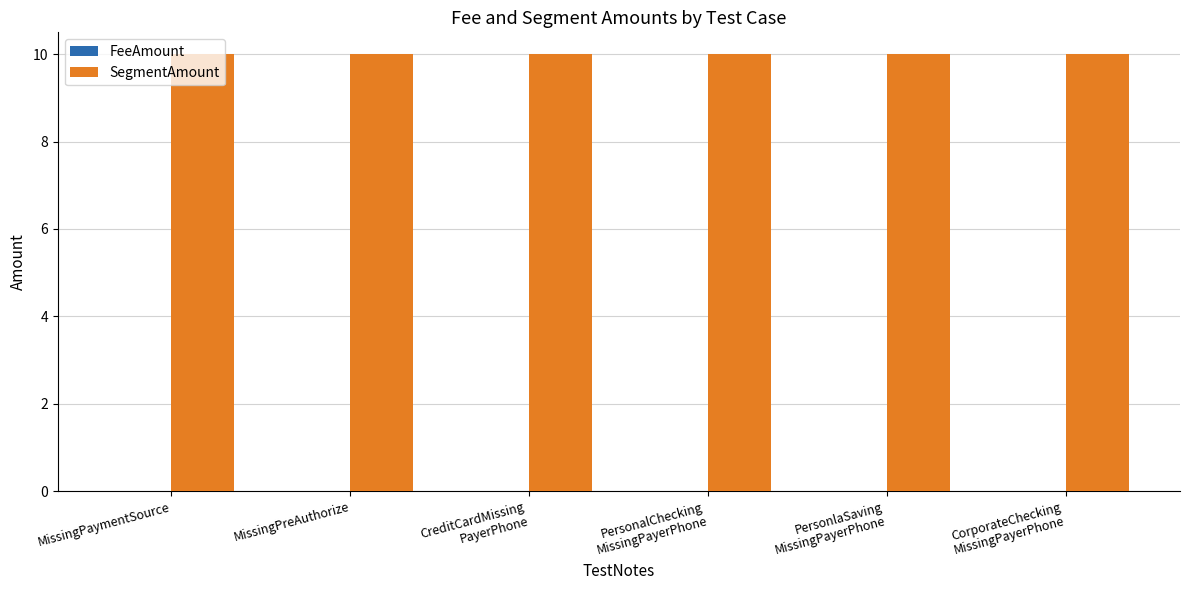

The SegmentAmount series shows 10 at MissingPaymentSource. True or false?

True